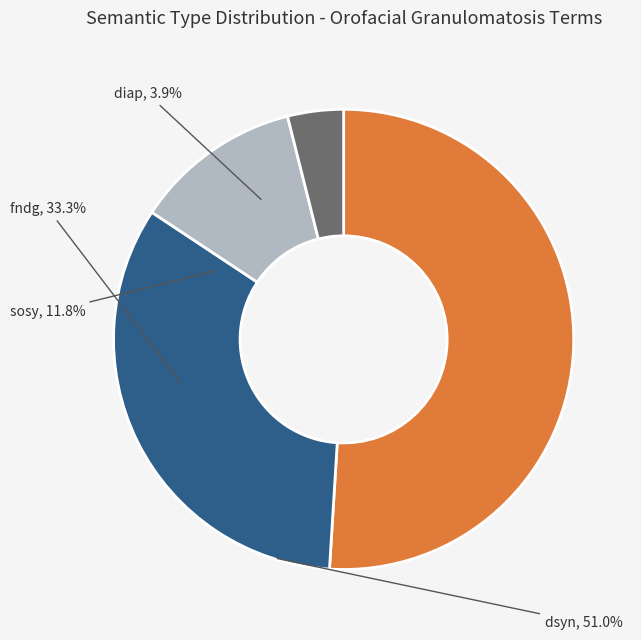

How many slices are in this pie chart?

4